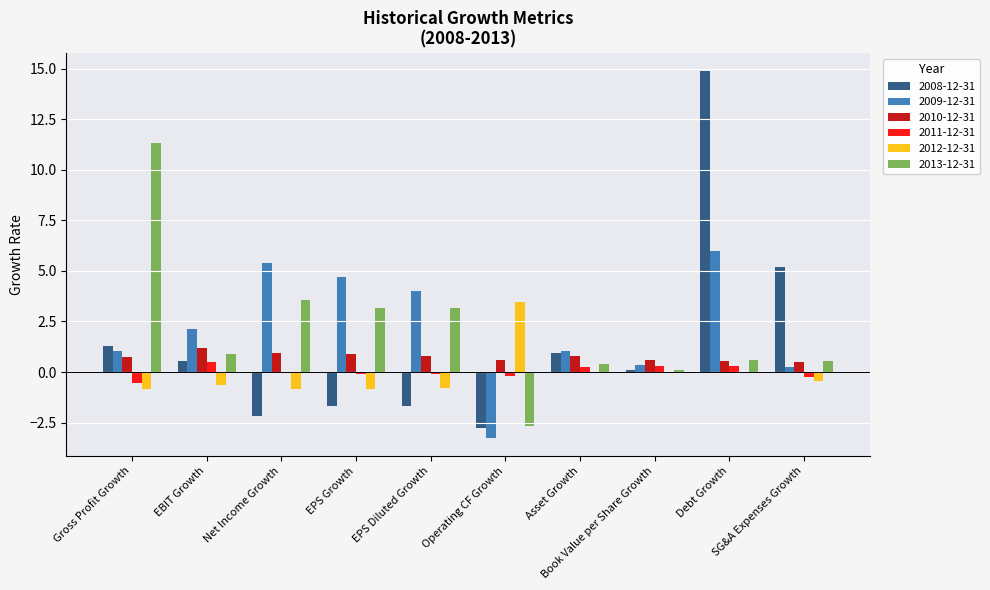

Are the bars grouped side by side (vs. stacked)?

Yes